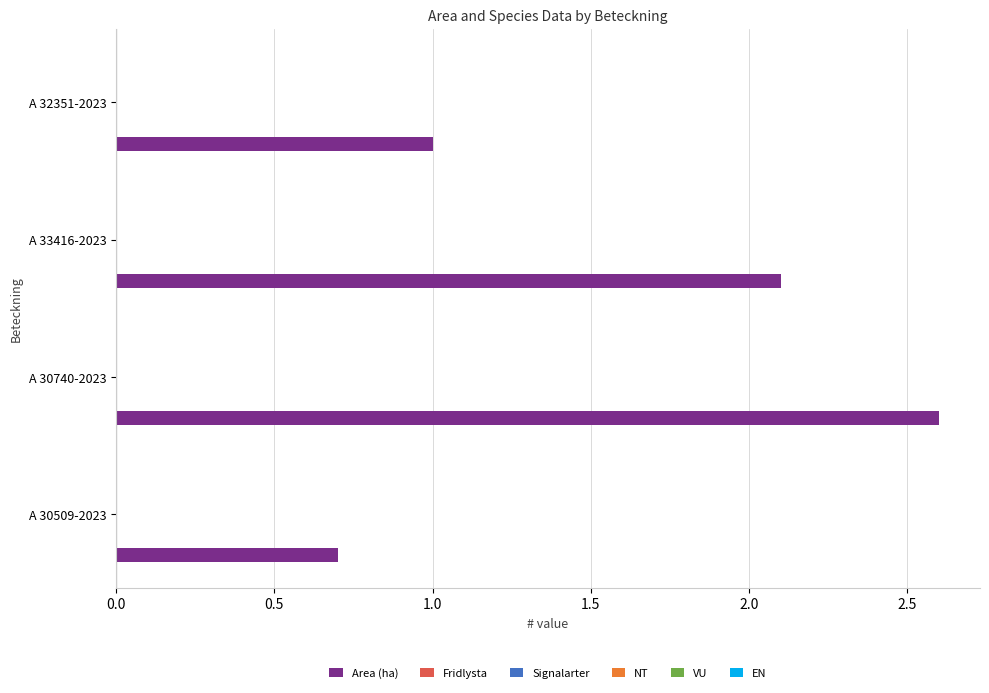

How many data points does each series have?

4